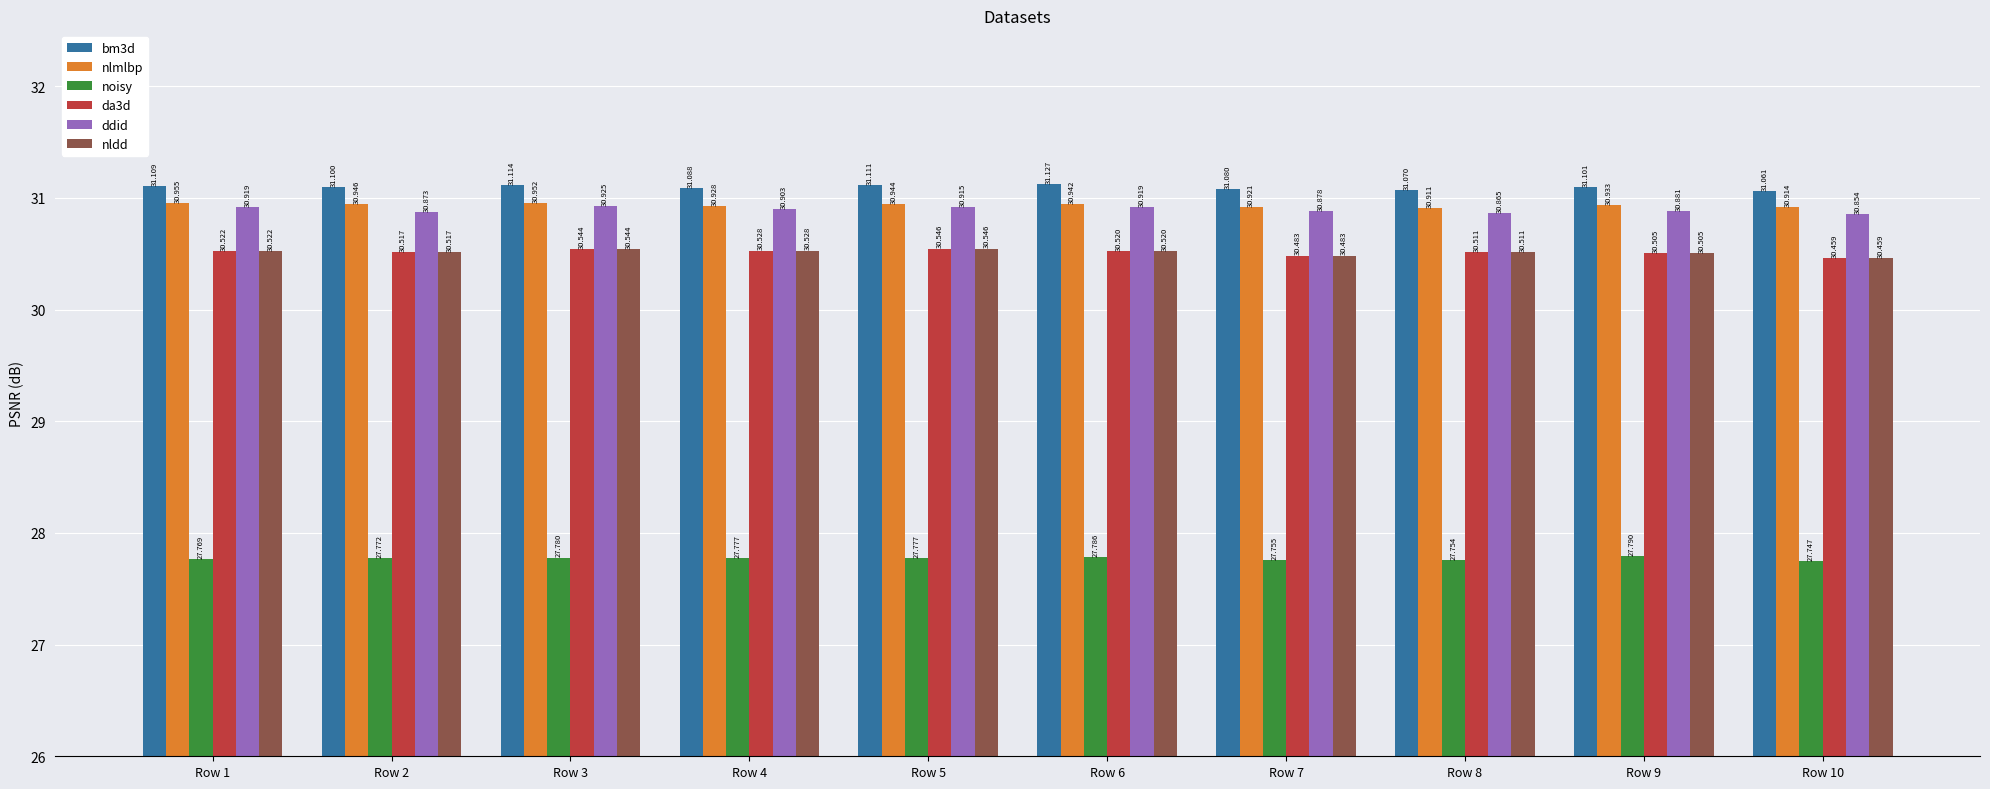

Is it true that noisy equals 41.9 at Row 9?

False